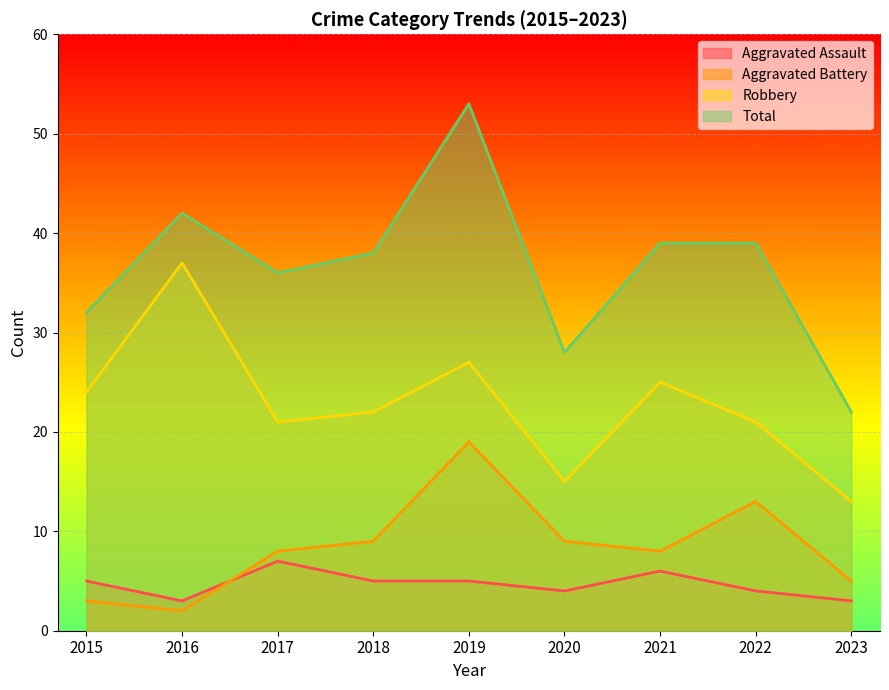

What is the average value of the Aggravated Assault series?

5